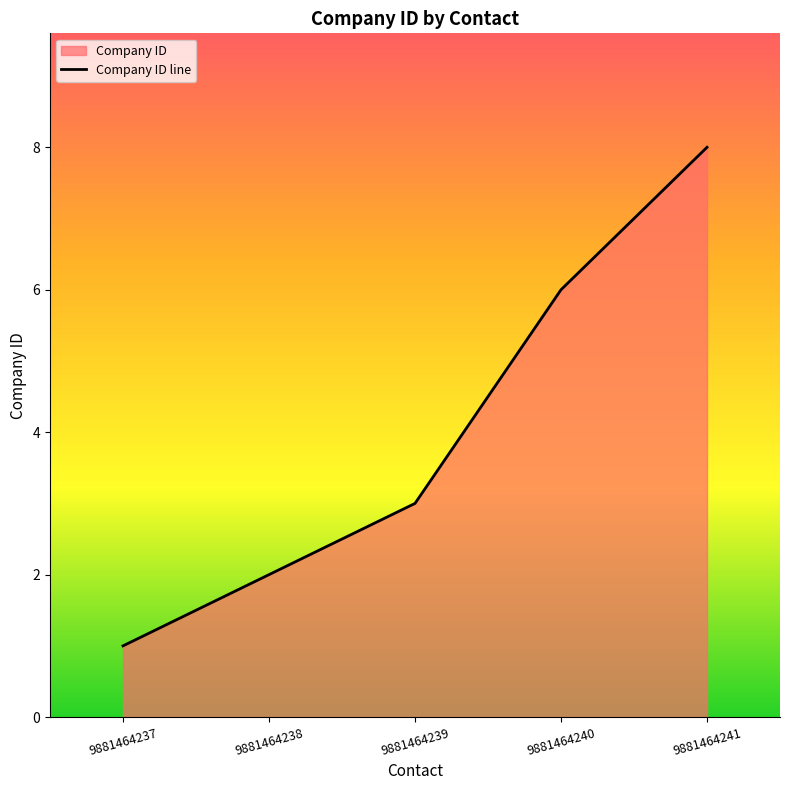

The chart shows a value of 3 at 9881464239. True or false?

True